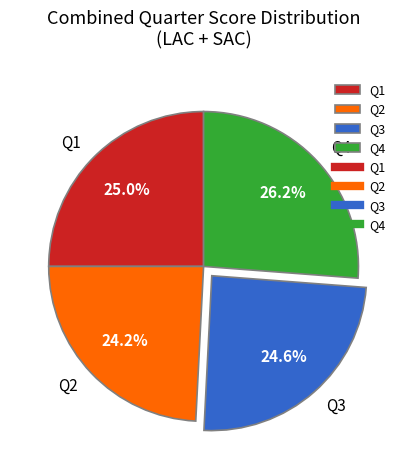

What is the ratio of the value at Q3 to the value at Q2?

1.0